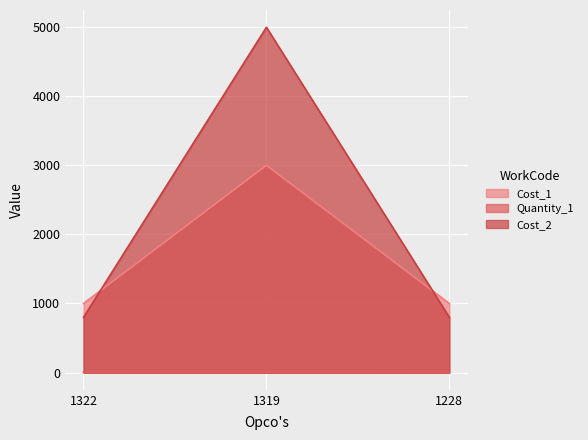

Count the number of categories in the chart.

3